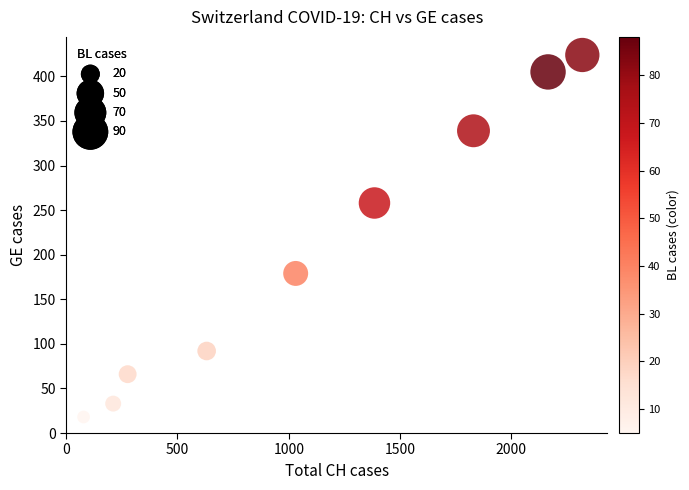

What is the range of X values (max minus min)?

2241